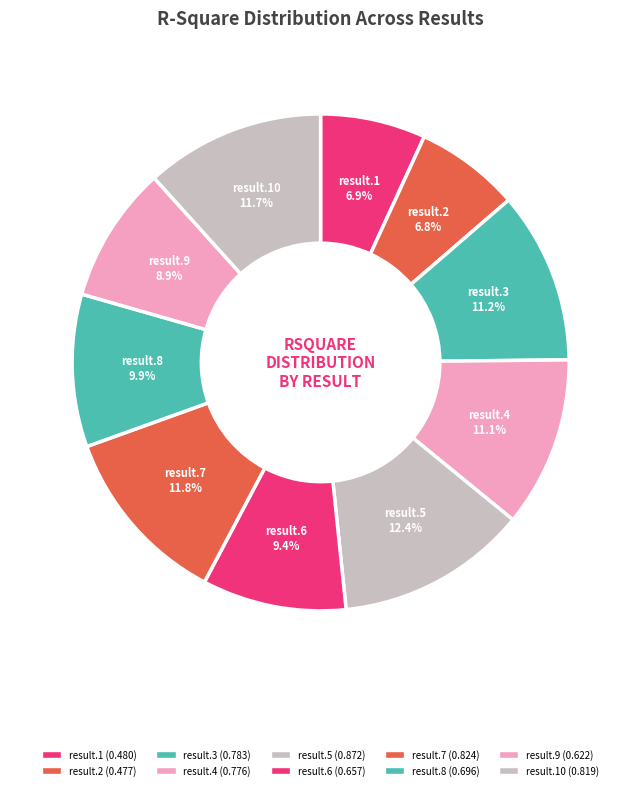

Count the number of slices in the pie.

10